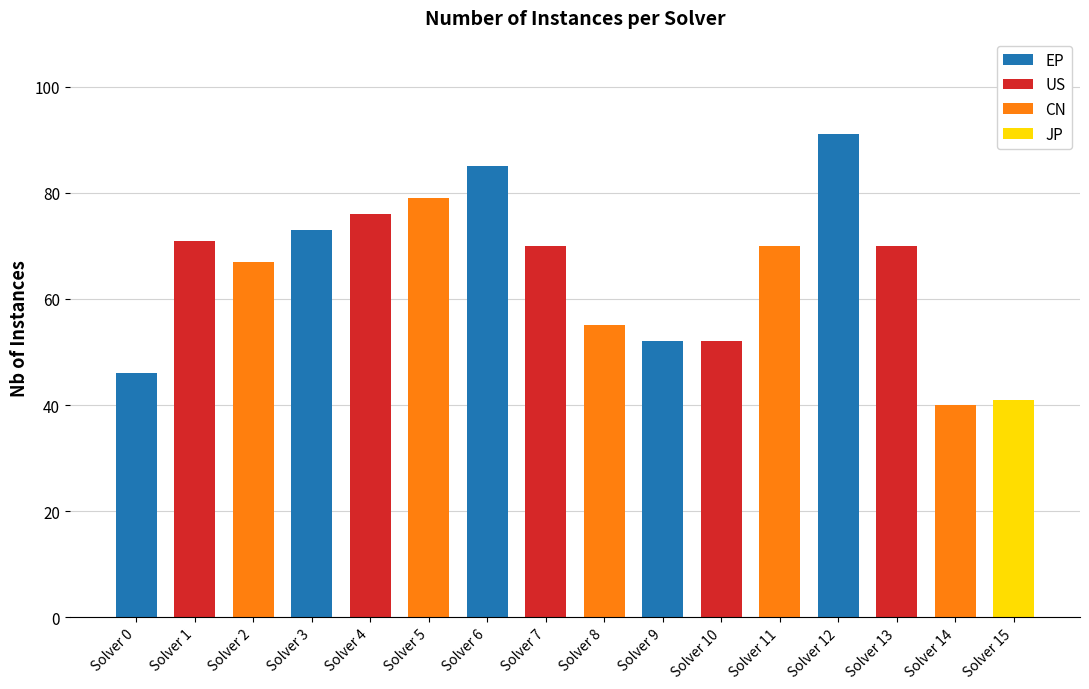

What is the difference between the maximum and second lowest values?

50